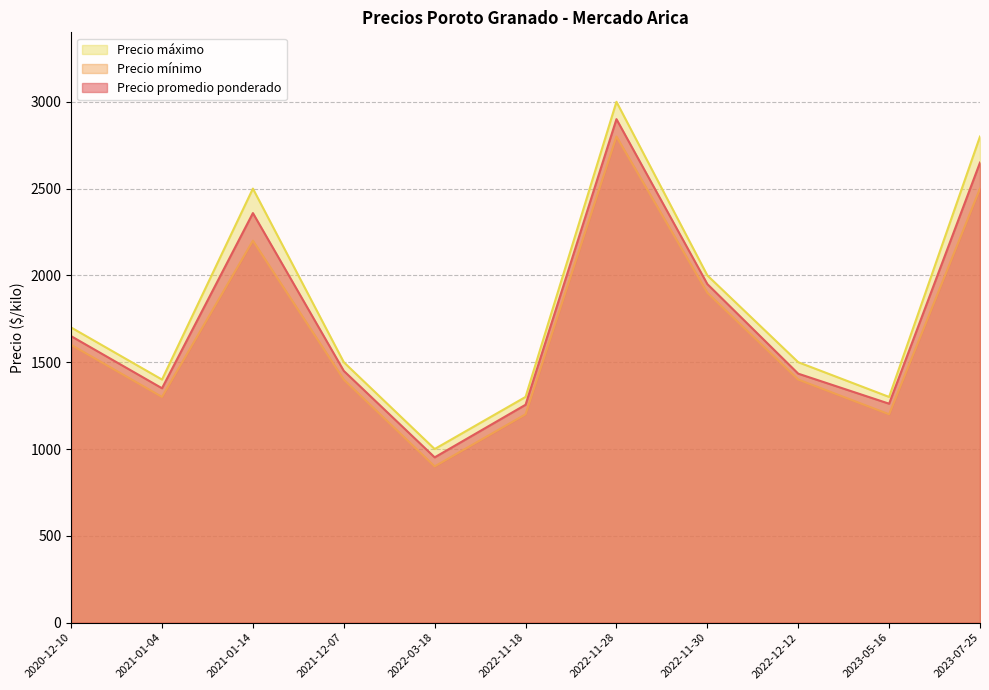

The Precio máximo series shows 1500 at 2021-12-07. True or false?

True